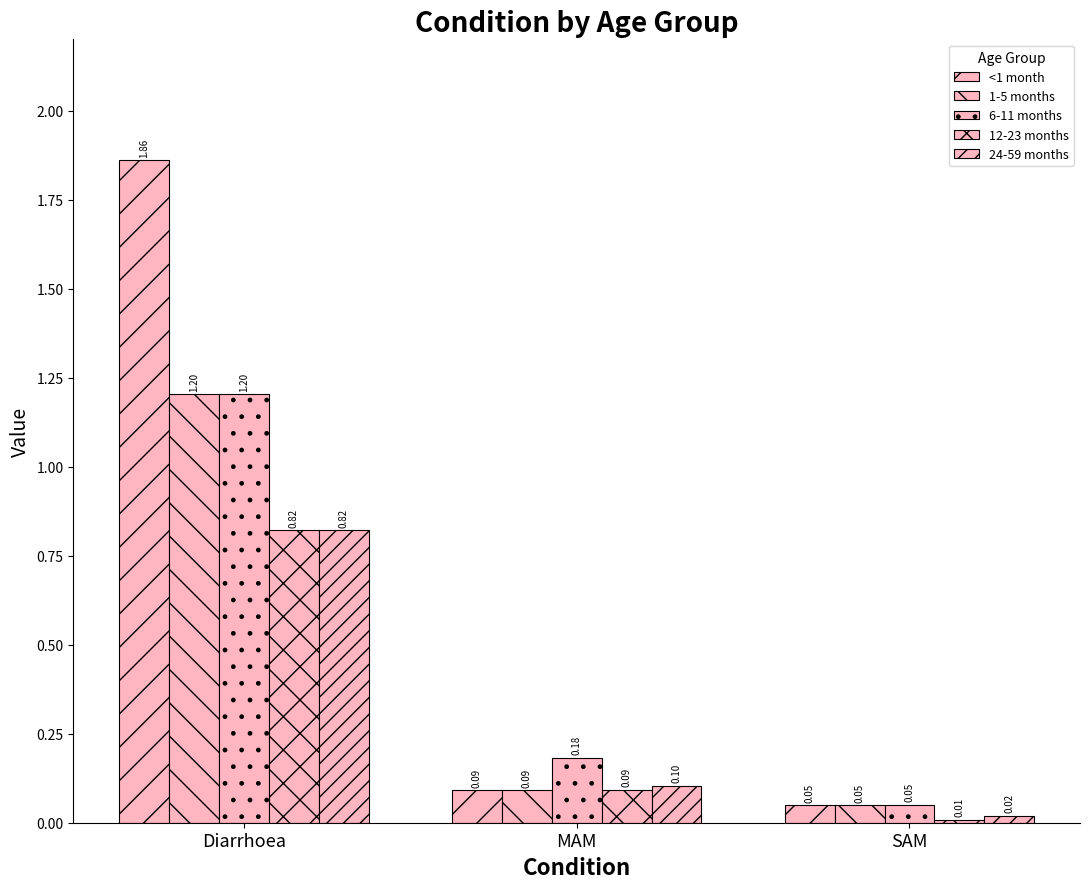

Where is <1 month nearest to the value 0?

SAM